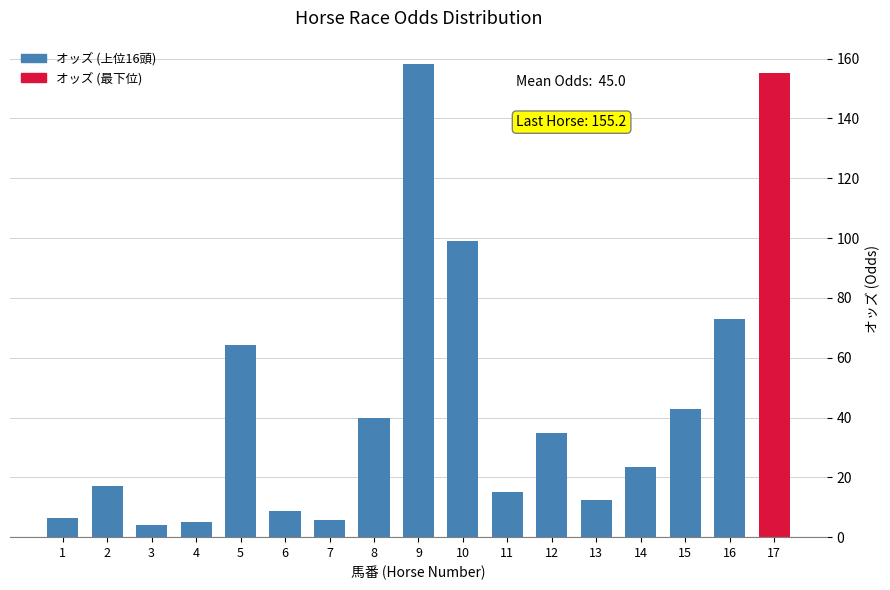

What is the value of the 2nd bar from the left?

17.0